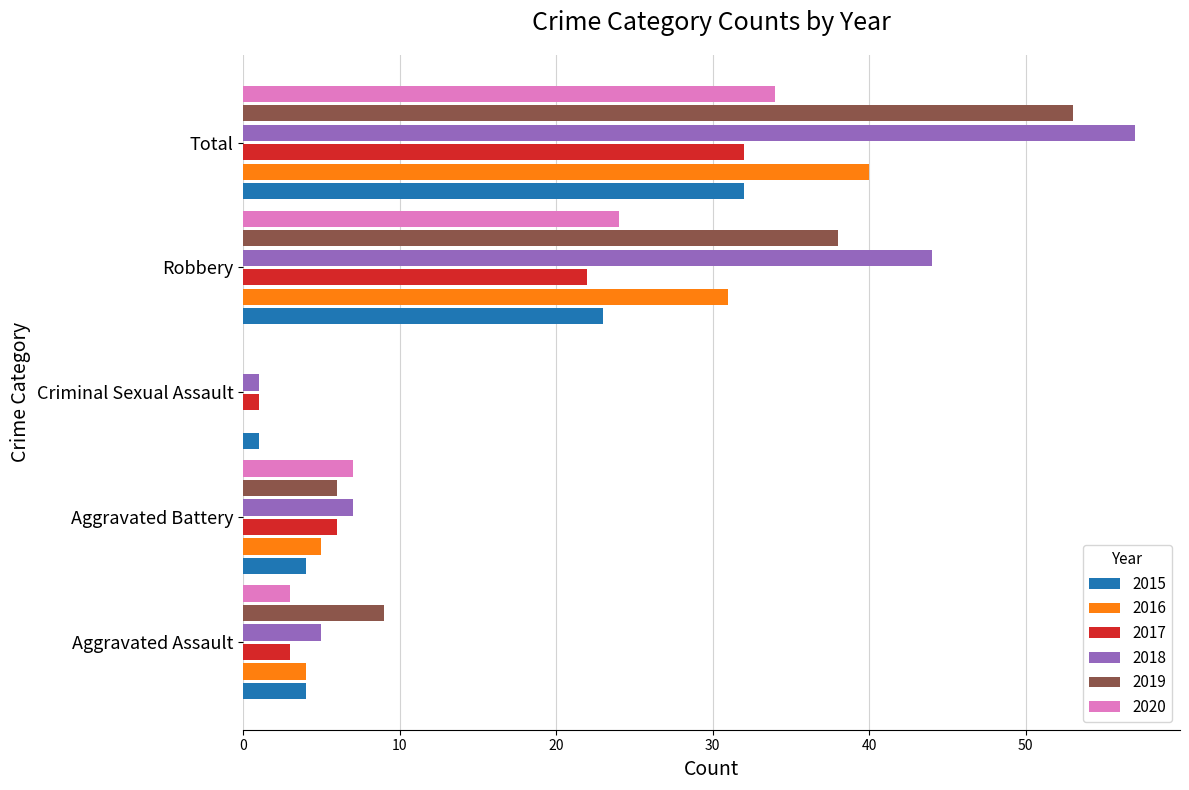

Where is 2020 nearest to the value 17?

Robbery